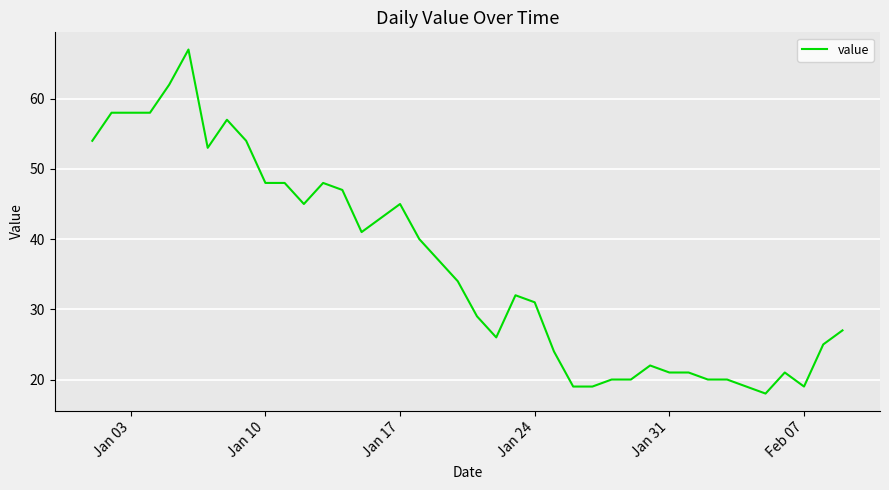

What is the smallest value displayed?

18